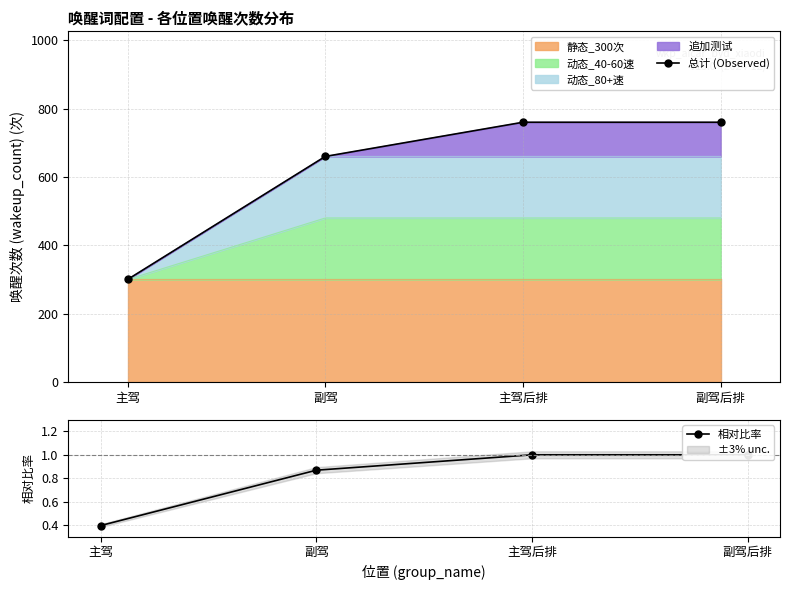

What is the difference between the second highest and minimum values in the 相对比率 series?

0.6